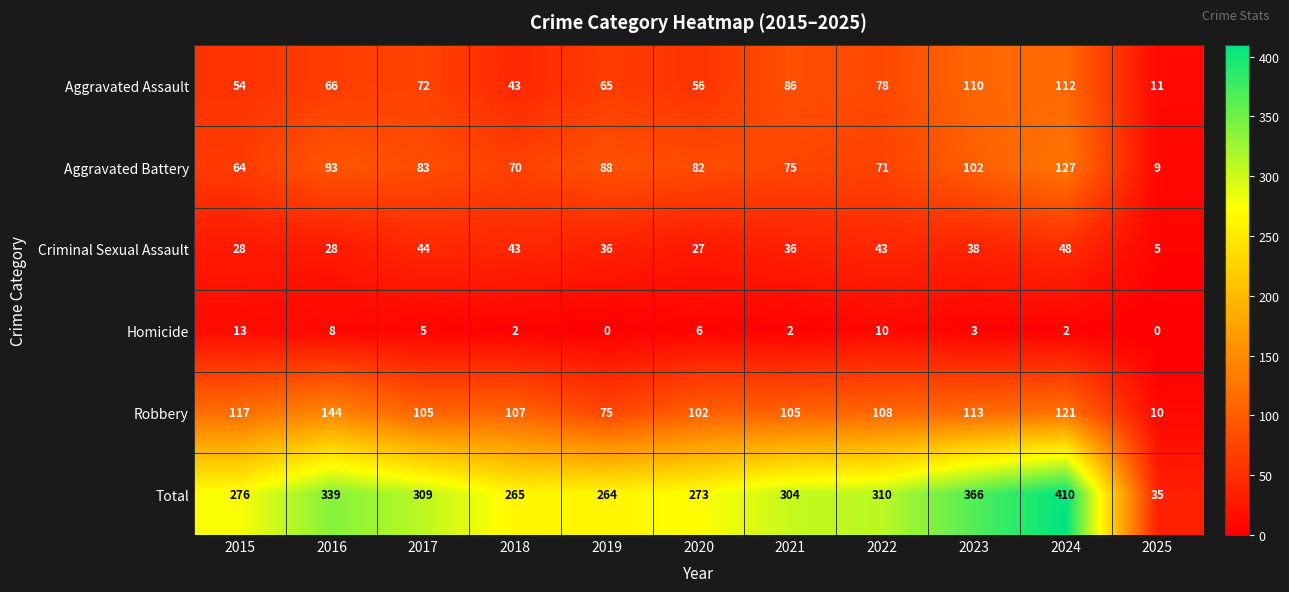

Which category has the highest value in the Robbery series?

2016